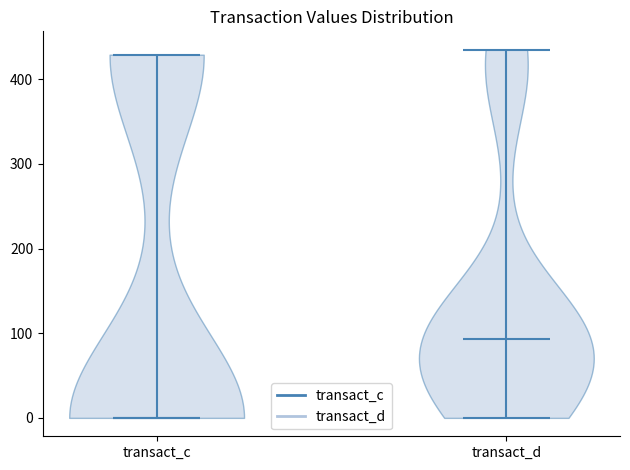

Reading left to right, read every violin against the y-axis: where its median line is, and the lowest and highest points it reaches. The values are not printed on the chart, so give them approximately, as read against the axis.

transact_c: median line 0, lowest point 0, highest point 430
transact_d: median line 90, lowest point 0, highest point 430